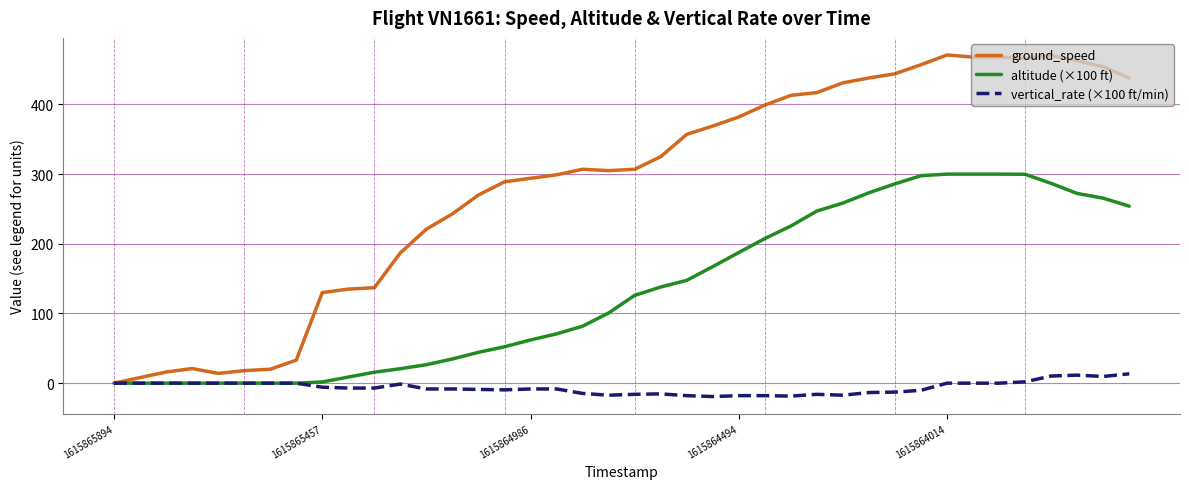

Count the number of data series in this chart.

3